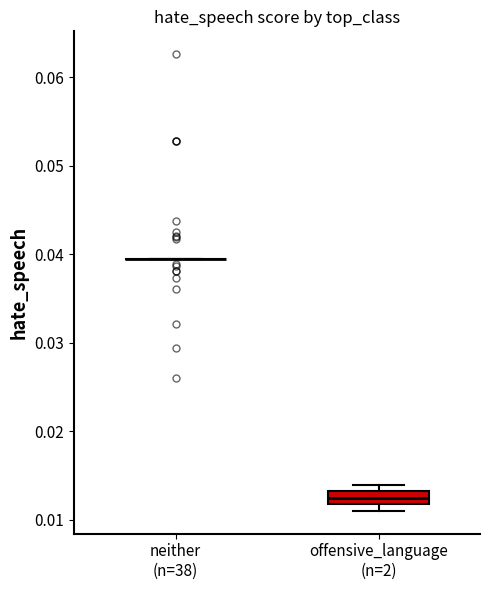

Which box is the tallest, from its lower edge to its upper edge?

offensive_language (n=2)